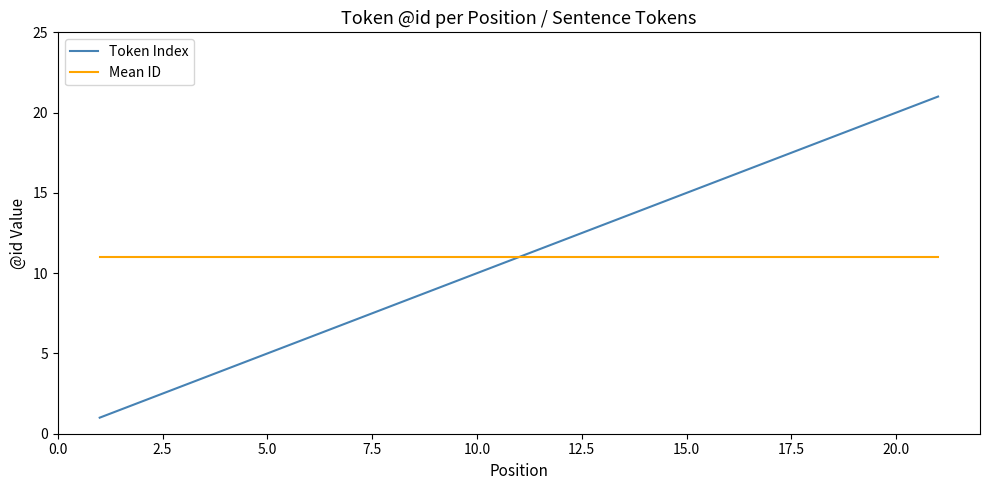

Count the number of data series in this chart.

2